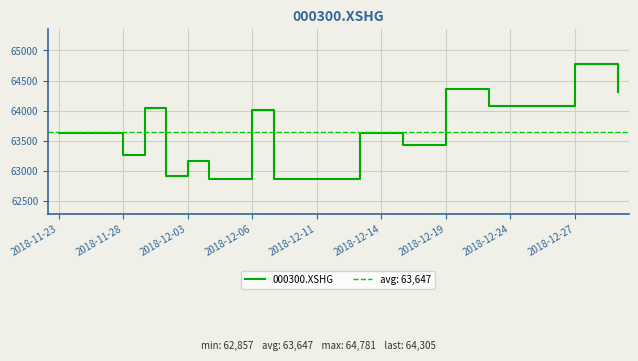

The value of 000300.XSHG at 2018-12-11 is 62858.4. True or false?

True